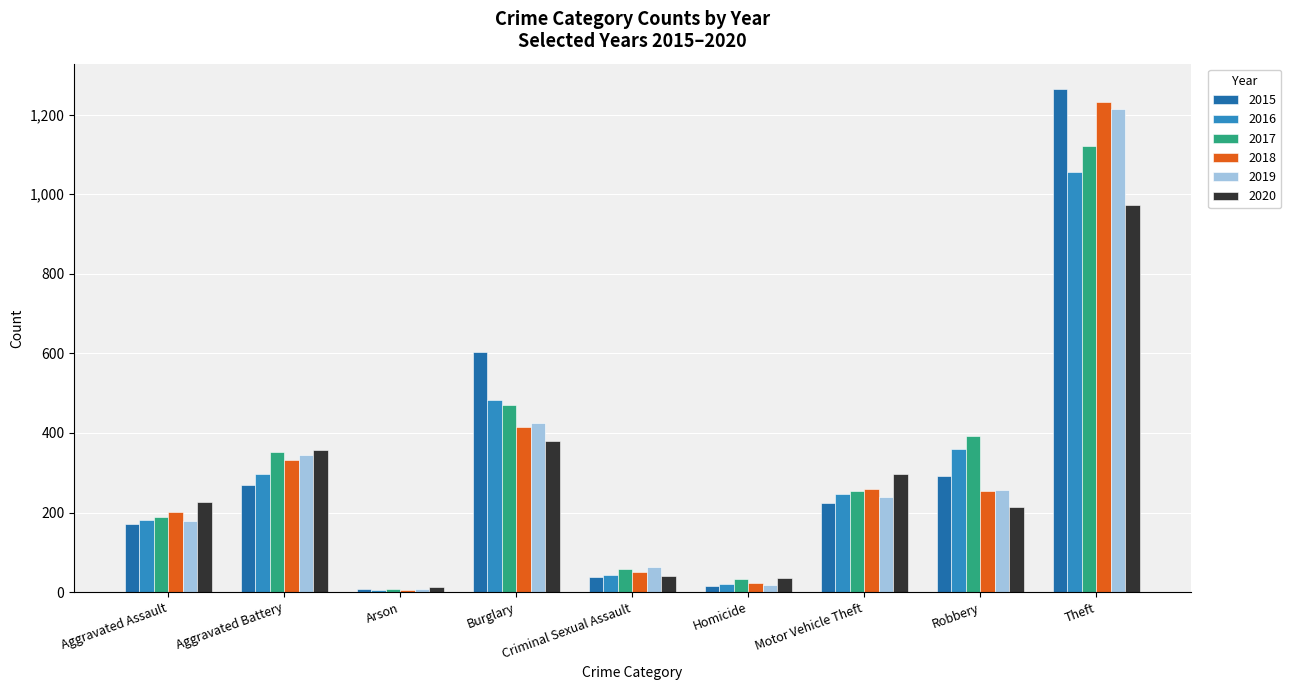

What are all the series names shown in the legend?

2015, 2016, 2017, 2018, 2019, 2020